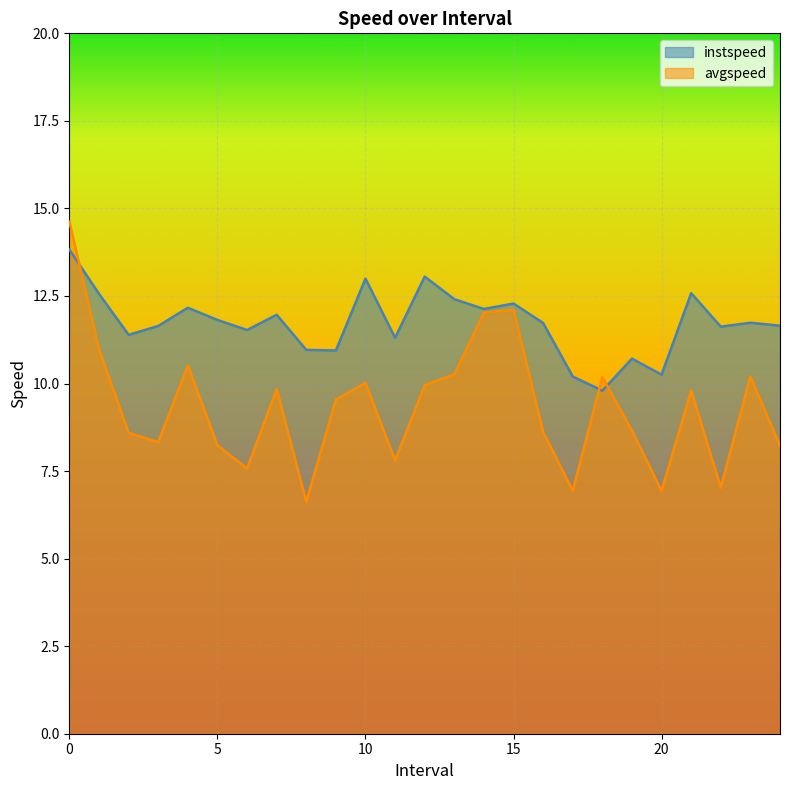

Does the chart display data point markers on the line(s)?

No